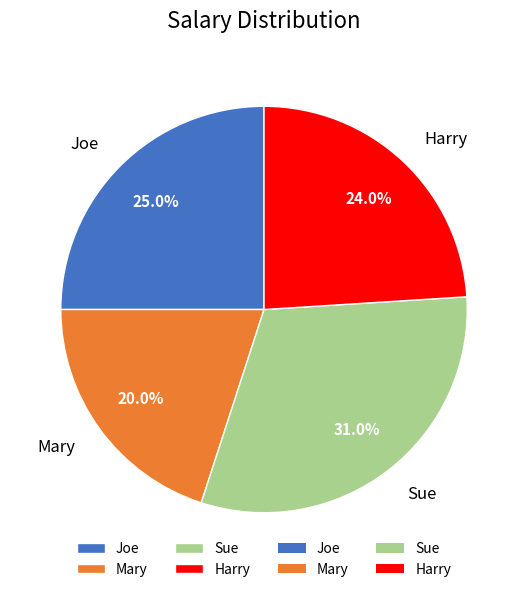

Rank the categories by value from highest to lowest.

Sue, Joe, Harry, Mary